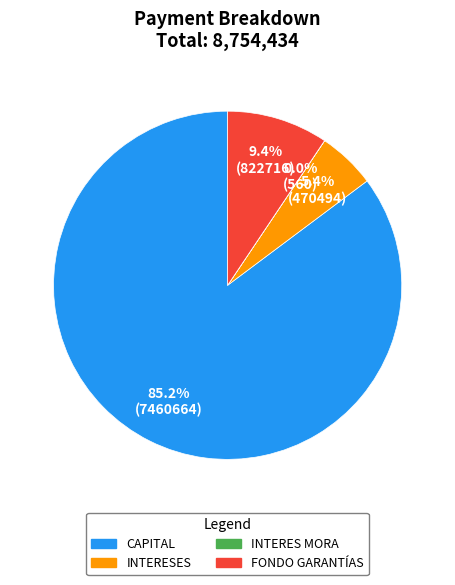

The FONDO GARANTÍAS slice represents 9% of the pie. True or false?

True